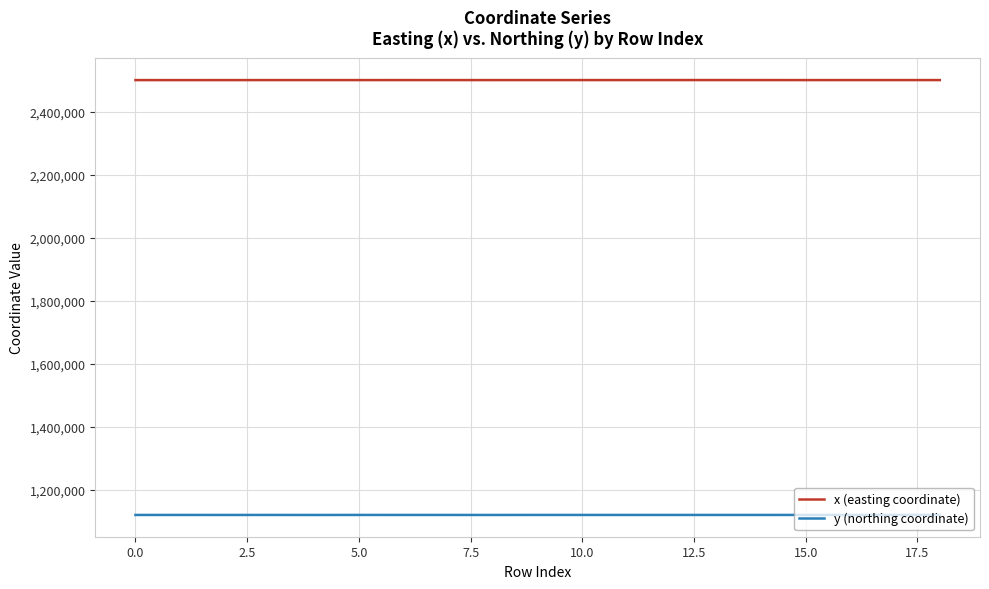

What are all the series names shown in the legend?

x (easting coordinate), y (northing coordinate)